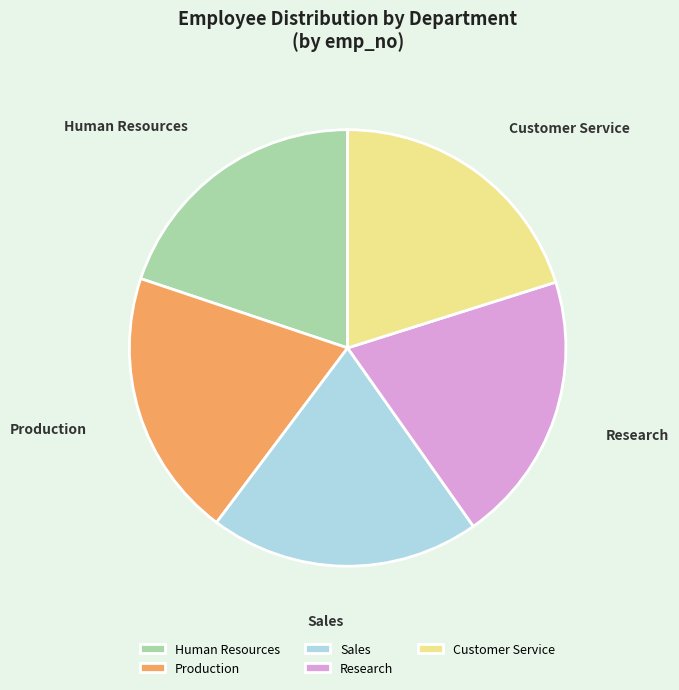

What is the ratio of the value at Production to the value at Sales?

1.0